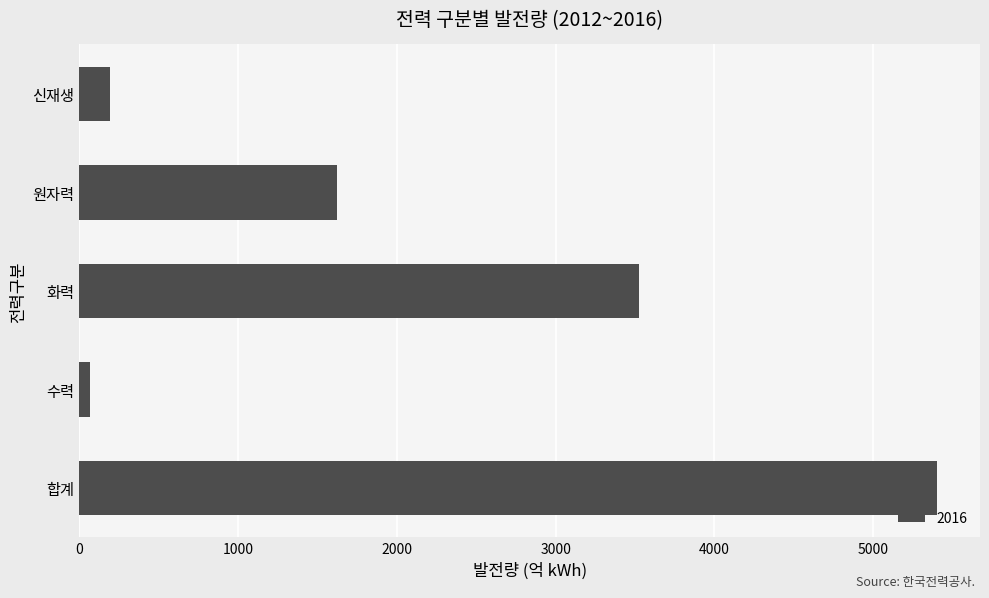

Rank the categories by value from highest to lowest.

합계, 화력, 원자력, 신재생, 수력